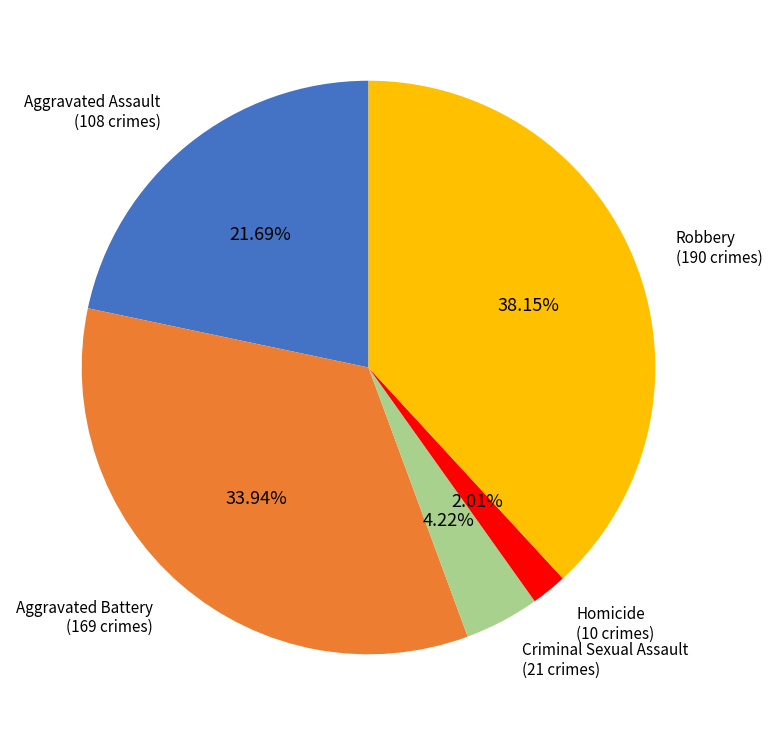

What is the total percentage of Aggravated Assault and Homicide?

23.7%